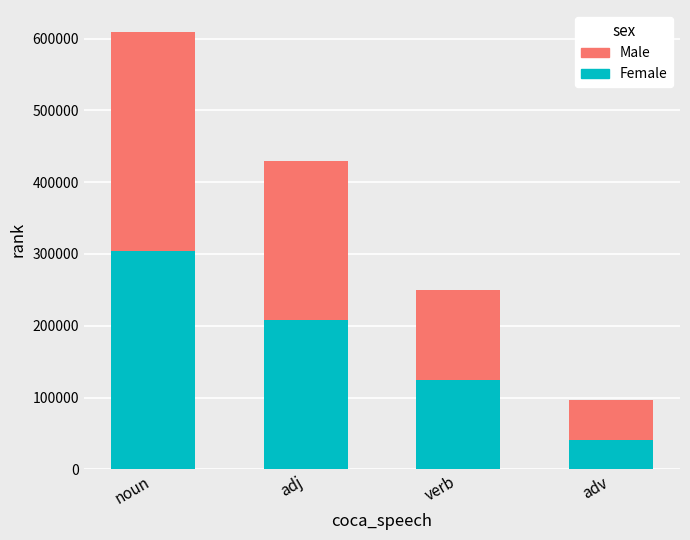

The Female series shows 50287 at verb. True or false?

False